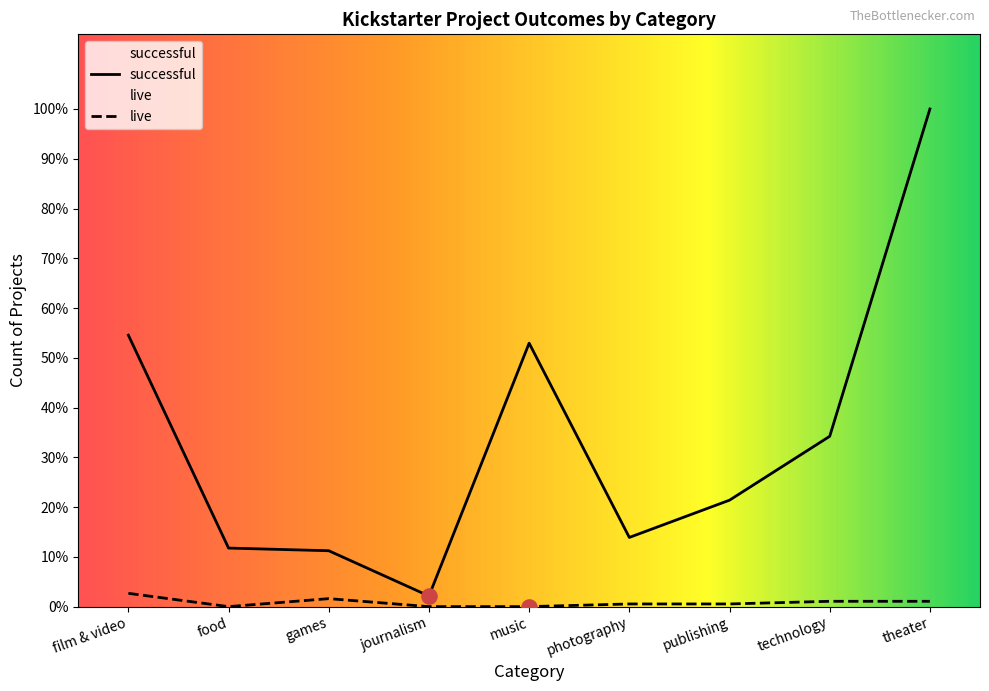

Which series reaches the maximum Y coordinate?

successful